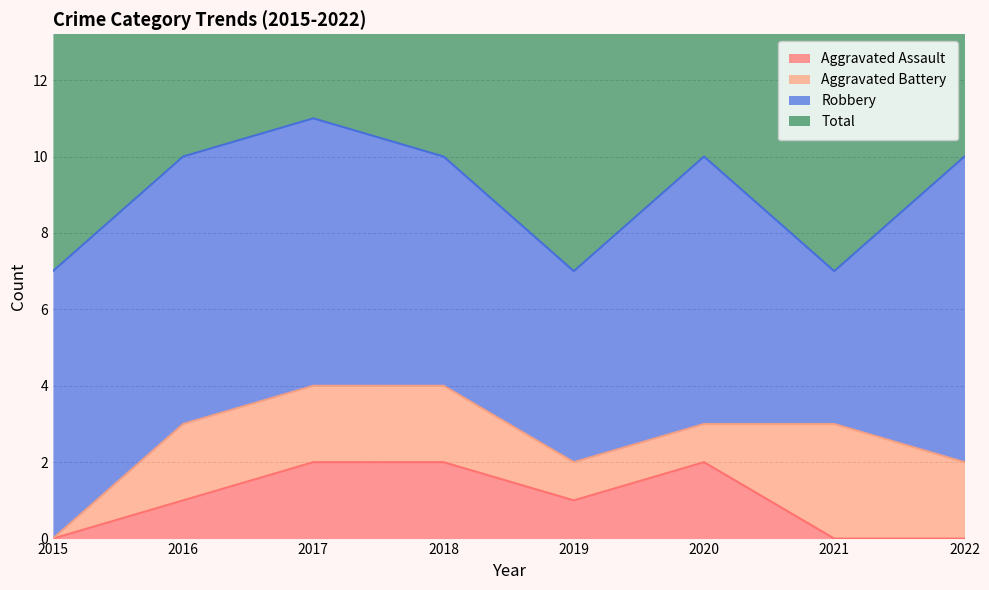

At which category does Aggravated Assault reach its first local valley?

2019